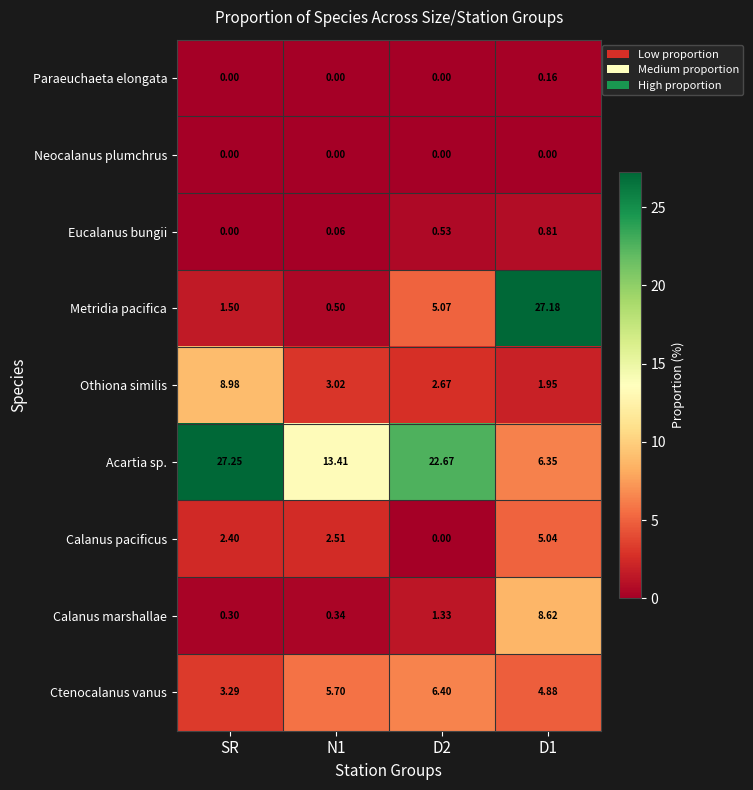

List the series in order of their peak value, highest first.

Acartia sp., Metridia pacifica, Othiona similis, Calanus marshallae, Ctenocalanus vanus, Calanus pacificus, Eucalanus bungii, Paraeuchaeta elongata, Neocalanus plumchrus